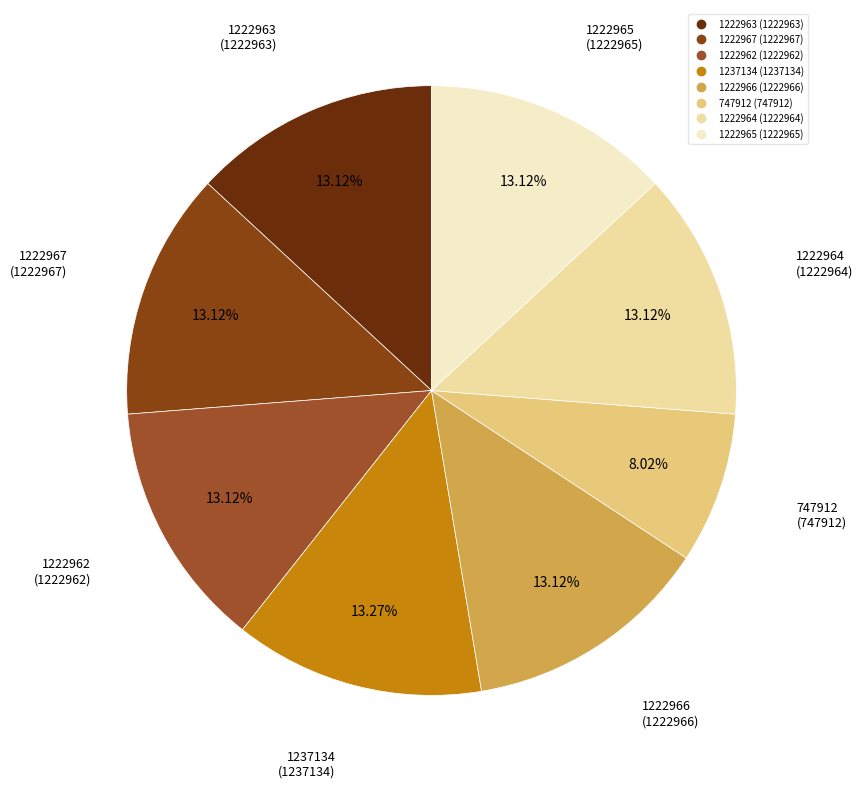

To the nearest percent, what is the difference between the largest and smallest slice percentages?

5%